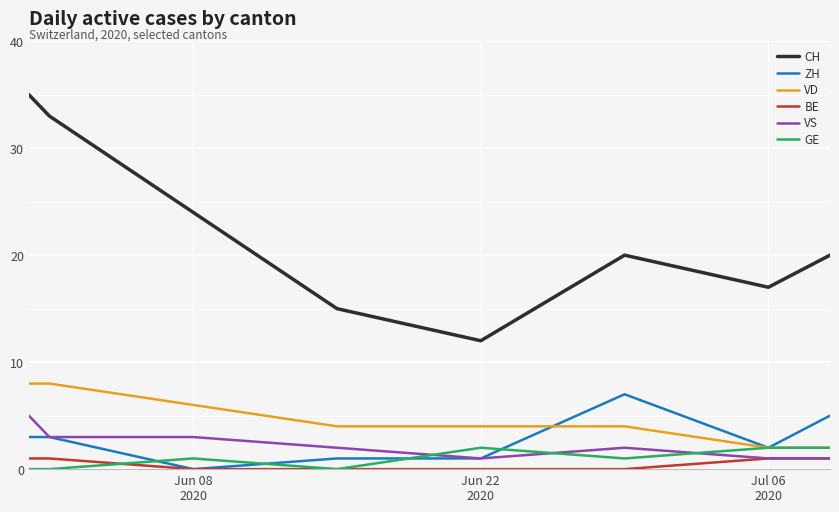

True or false: ZH and CH intersect in this chart.

False